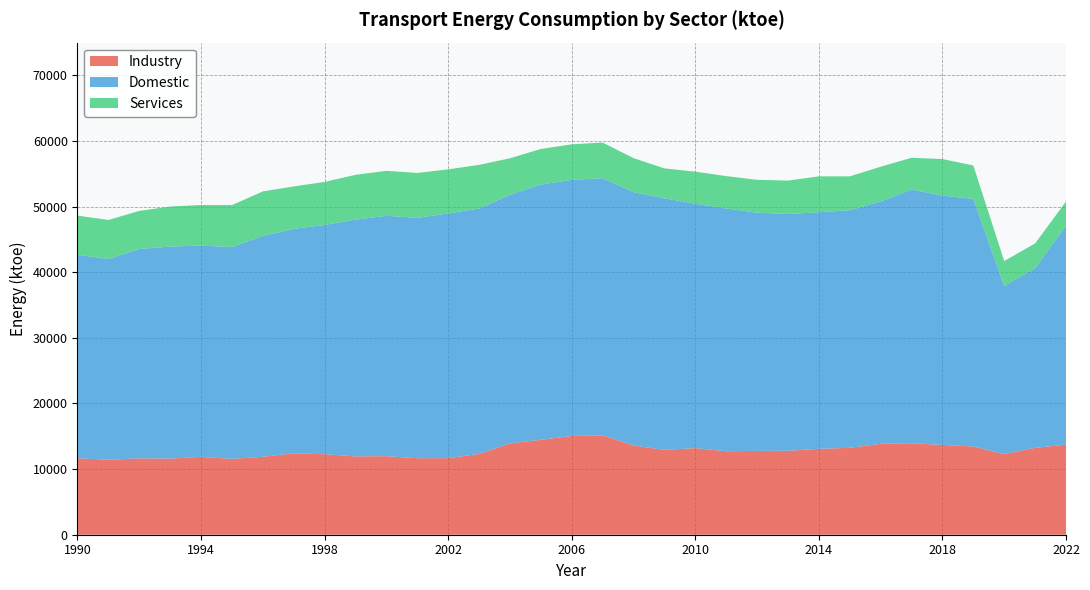

Reading left to right, extract all data points from this chart.

Industry: 1990=11652.4	1991=11428.0	1992=11638.2	1993=11601.1	1994=11865.9	1995=11562.8	1996=11873.9	1997=12418.4	1998=12266.8	1999=11938.6	2000=11977.2	2001=11659.4	2002=11671.9	2003=12318.0	2004=13926.9	2005=14468.8	2006=15049.4	2007=15145.6	2008=13596.7	2009=12926.5	2010=13205.9	2011=12724.2	2012=12779.0	2013=12794.8	2014=13085.3	2015=13251.9	2016=13855.3	2017=13947.7	2018=13684.5	2019=13453.6	2020=12287.1	2021=13246.9	2022=13728.2
Domestic: 1990=31008.5	1991=30589.7	1992=31904.6	1993=32315.0	1994=32205.7	1995=32269.8	1996=33671.5	1997=34196.8	1998=34946.0	1999=36092.2	2000=36629.0	2001=36638.3	2002=37292.4	2003=37390.9	2004=37879.1	2005=38908.8	2006=39029.7	2007=39193.1	2008=38612.0	2009=38340.8	2010=37244.8	2011=36991.3	2012=36306.7	2013=36088.9	2014=36063.6	2015=36199.5	2016=36944.5	2017=38650.0	2018=38011.6	2019=37727.7	2020=25610.7	2021=27384.5	2022=33350.8
Services: 1990=5975.0	1991=5952.3	1992=5808.2	1993=6103.9	1994=6177.3	1995=6403.3	1996=6776.0	1997=6467.3	1998=6559.2	1999=6822.2	2000=6854.9	2001=6839.6	2002=6720.5	2003=6656.8	2004=5567.9	2005=5415.3	2006=5422.2	2007=5432.1	2008=5184.6	2009=4562.8	2010=4882.3	2011=4942.3	2012=5003.4	2013=5087.8	2014=5469.5	2015=5166.0	2016=5285.8	2017=4855.3	2018=5554.9	2019=5093.8	2020=3814.0	2021=3763.7	2022=3704.4